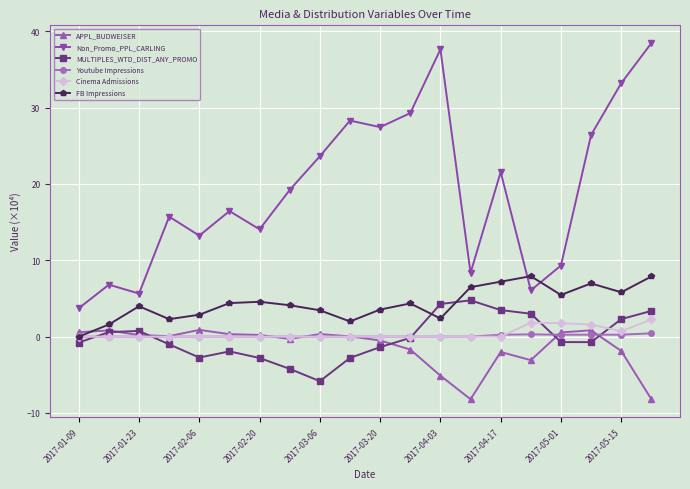

Which series has the largest range (max minus min)?

Non_Promo_PPL_CARLING